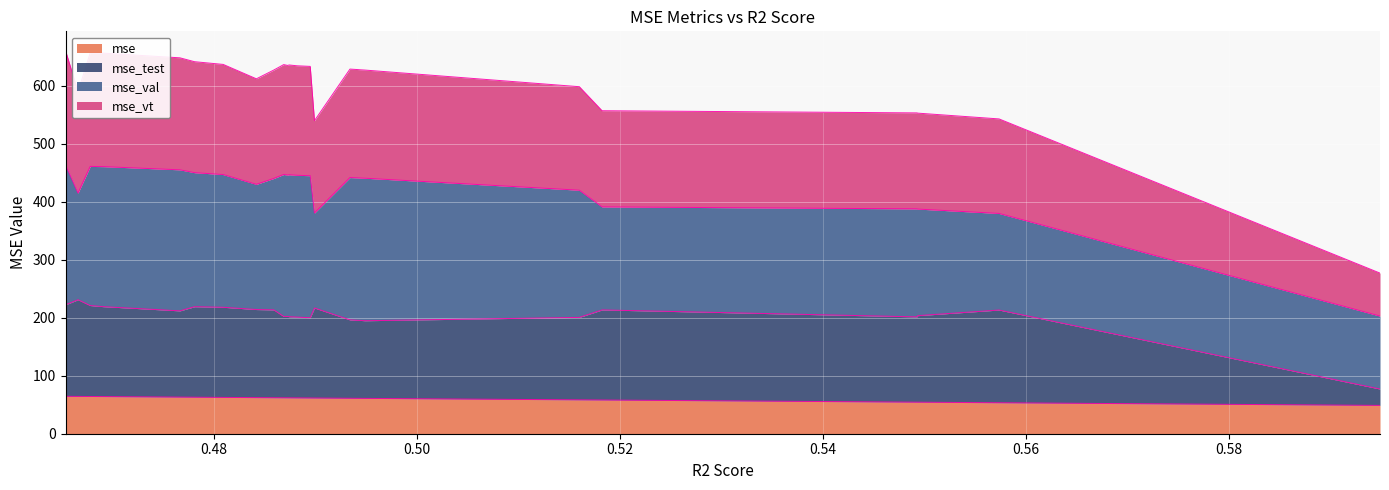

How many values in the mse_test series are below 203?

12